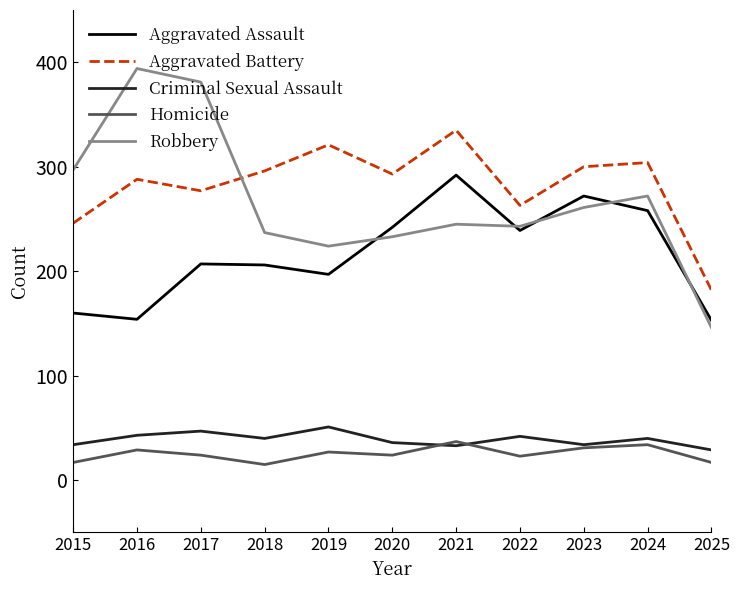

Between 2015 and 2020, which series saw the biggest shift?

Aggravated Assault